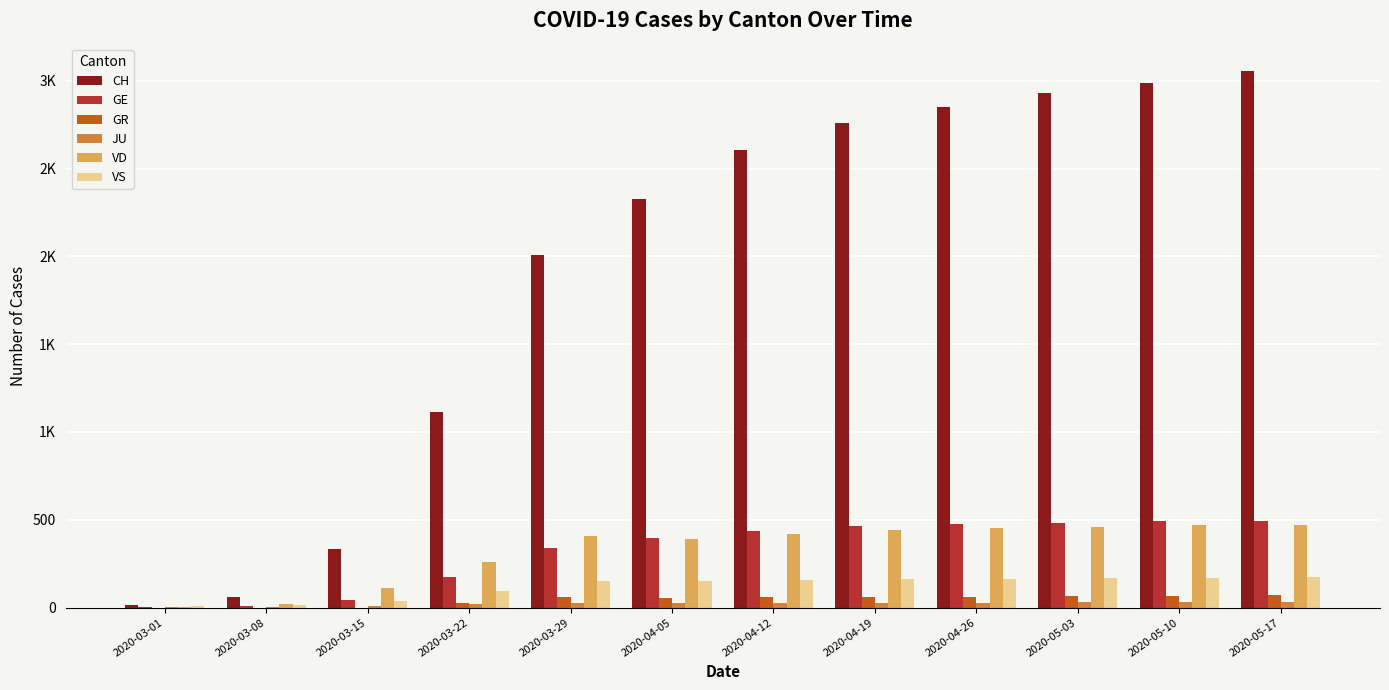

Are the bars horizontal?

No